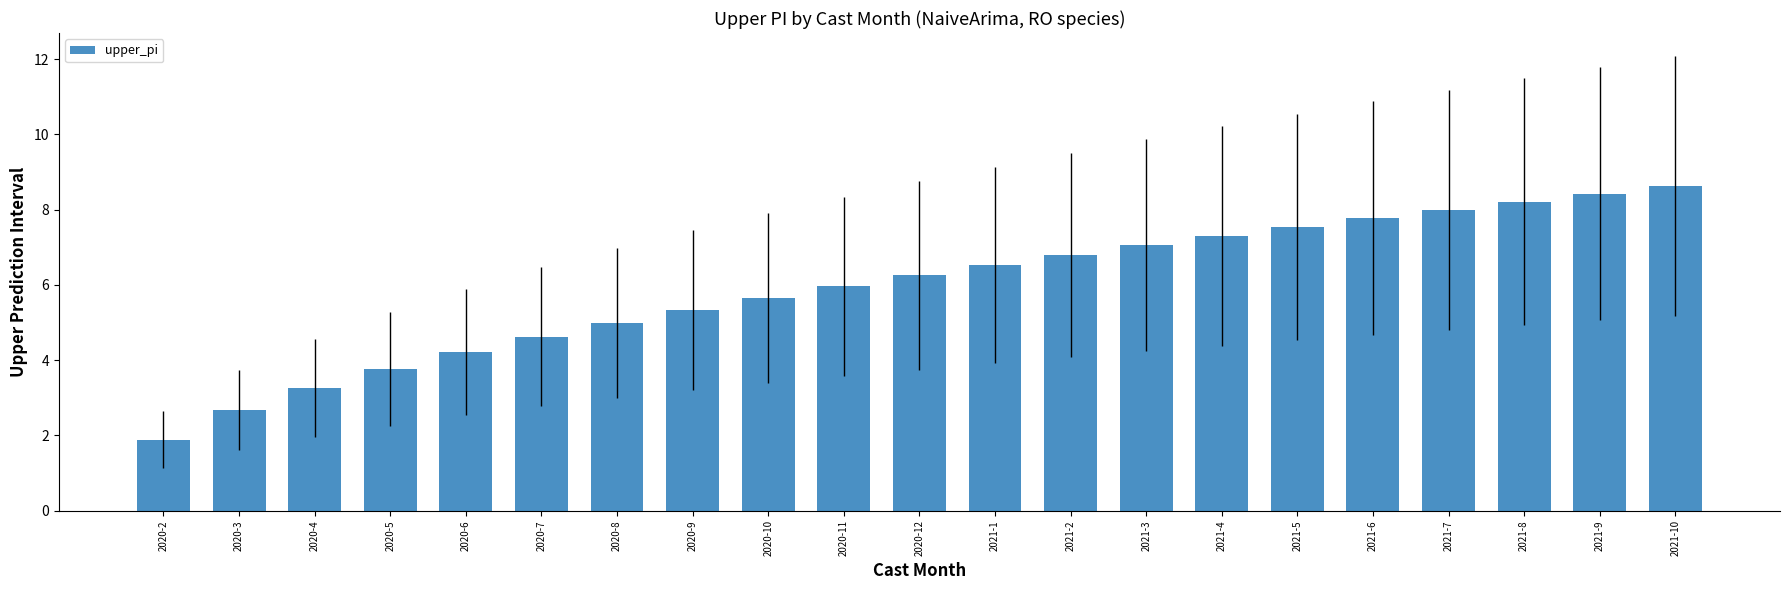

Between 2021-5 and 2020-9, which is larger?

2021-5